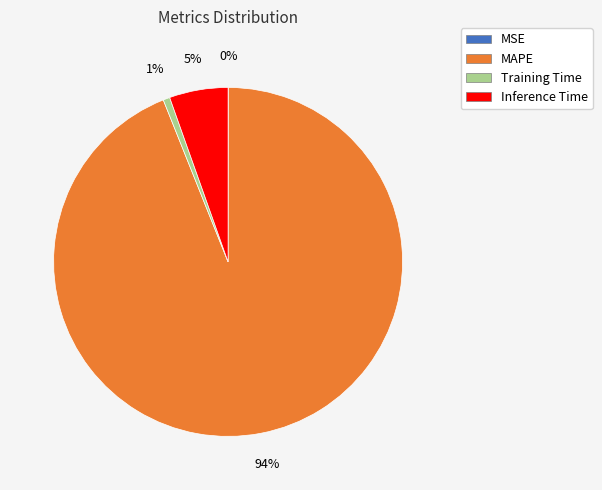

To the nearest percent, what is the average slice percentage?

25%